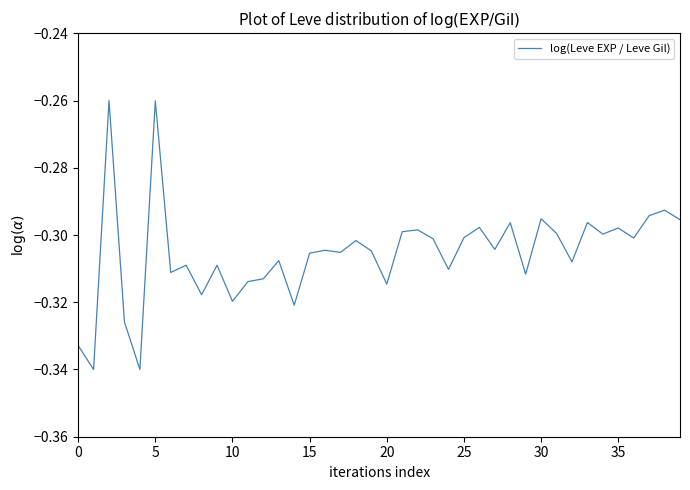

How many distinct data groups are displayed?

1